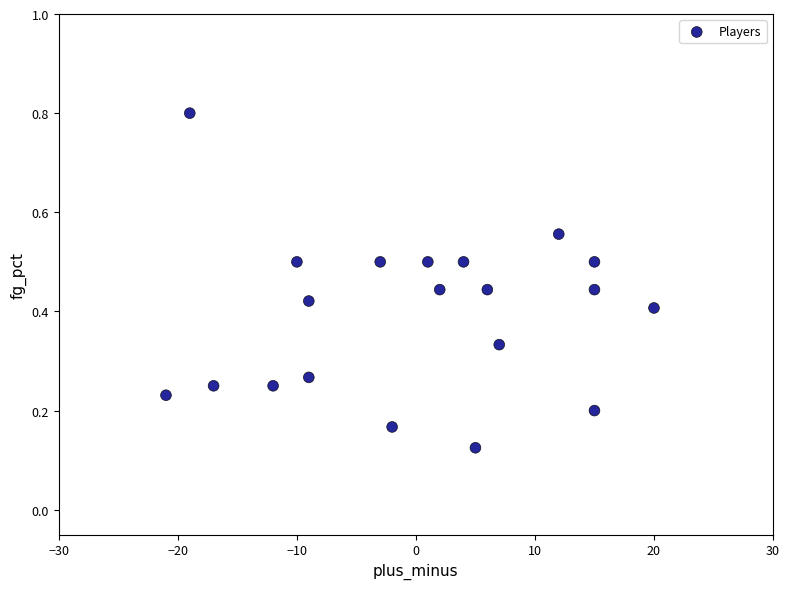

What is the range of Y values (max minus min)?

0.7